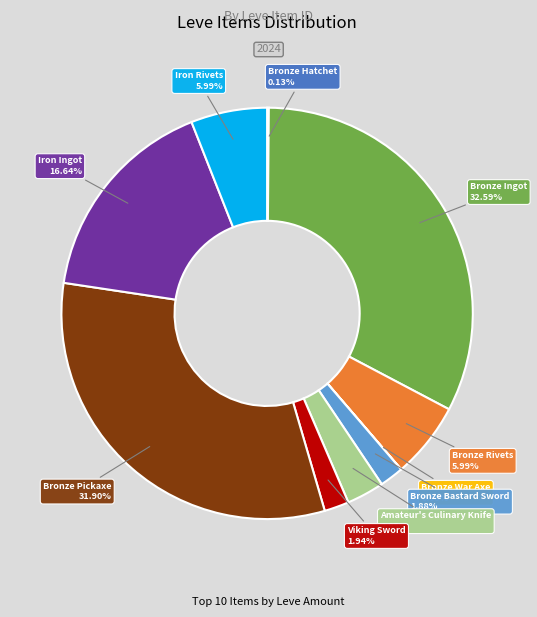

Is there any slice that represents more than half of the pie?

No